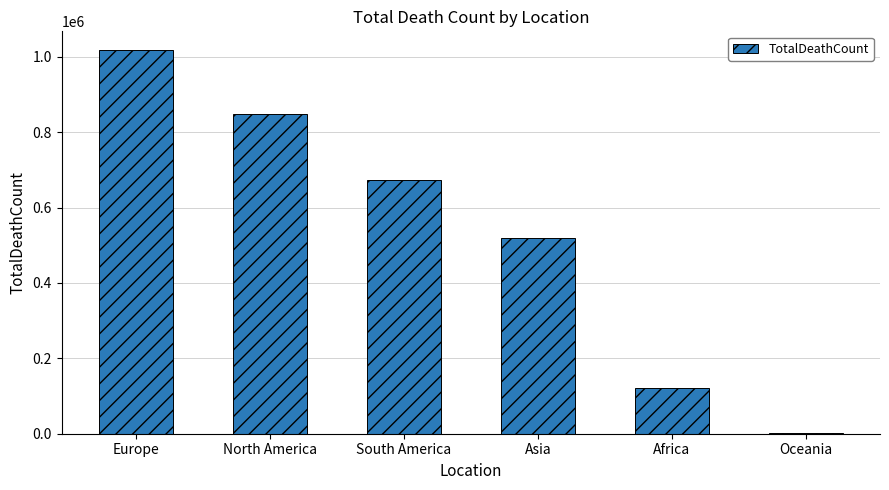

What is the sum of the values at Oceania and South America?

673461